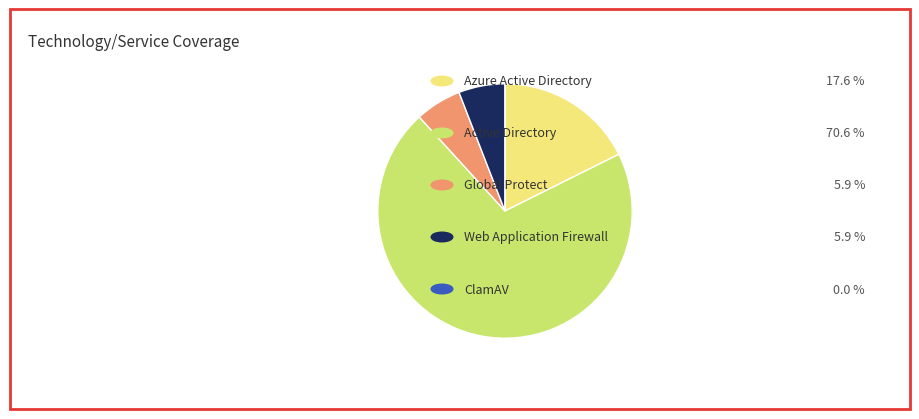

Is there a majority slice in this chart?

Yes